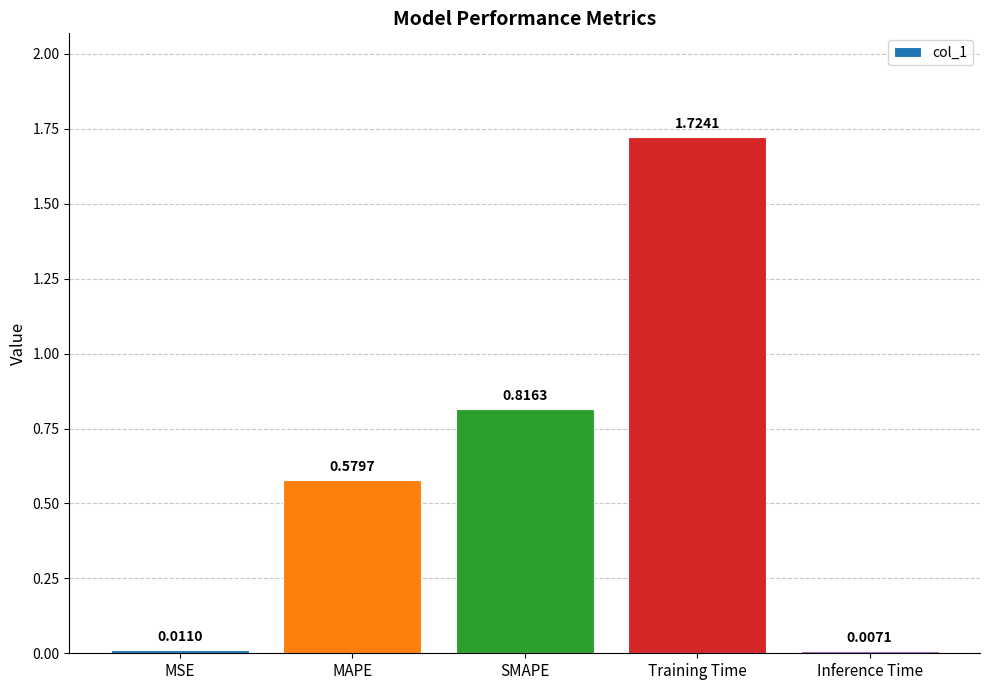

What is the sum of all values?

3.1